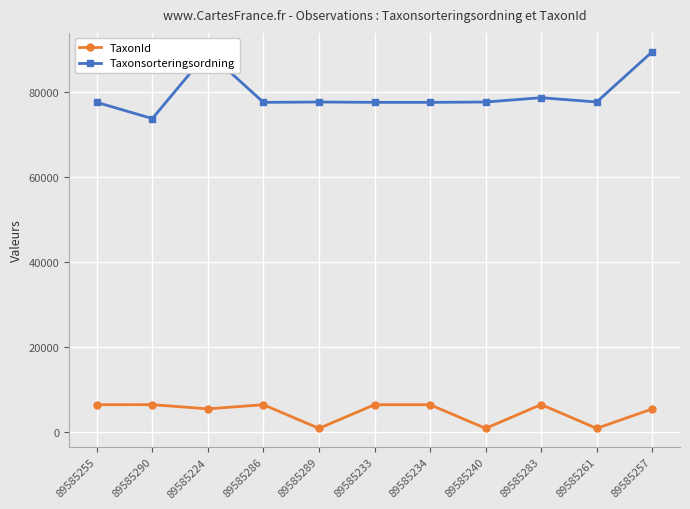

True or false: Taxonsorteringsordning and TaxonId cross at least once.

False